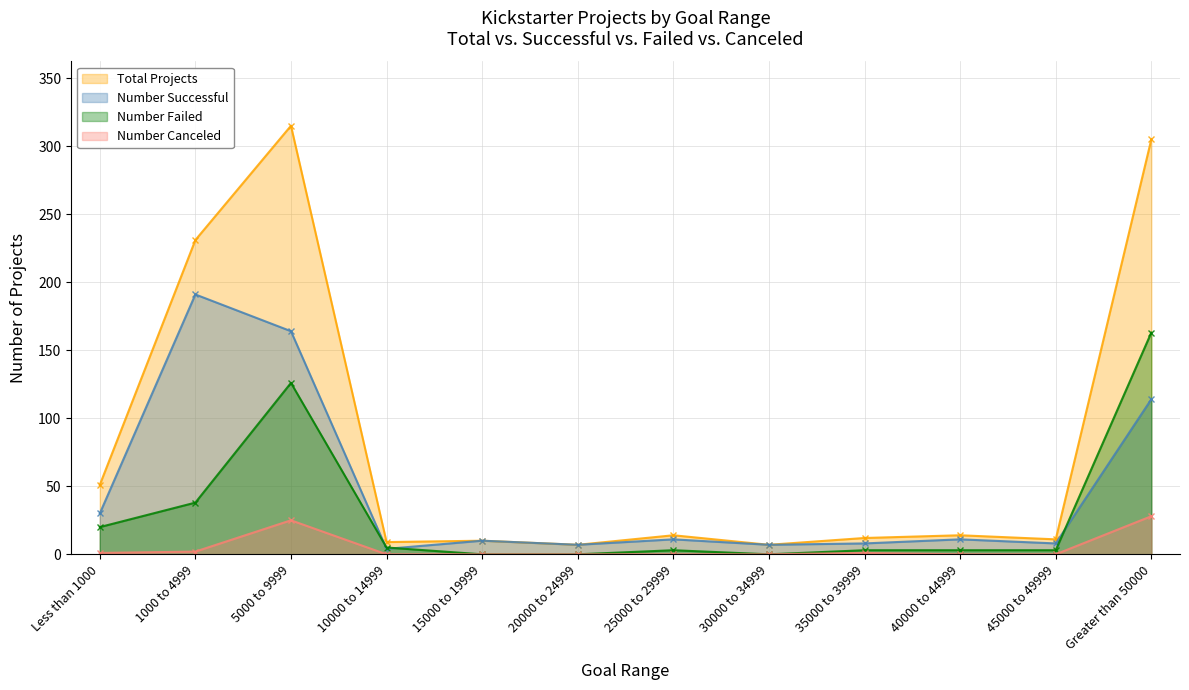

The Number Successful series shows 114 at Greater than 50000. True or false?

True